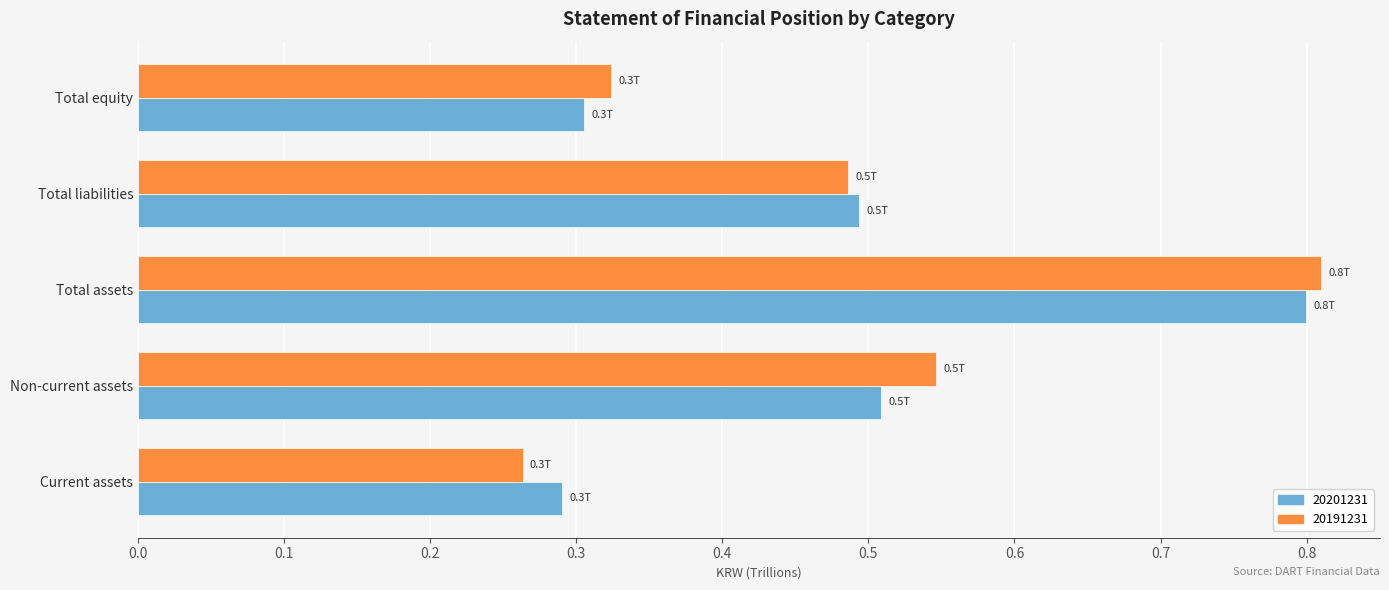

Where is 20201231 nearest to the value 0?

Current assets